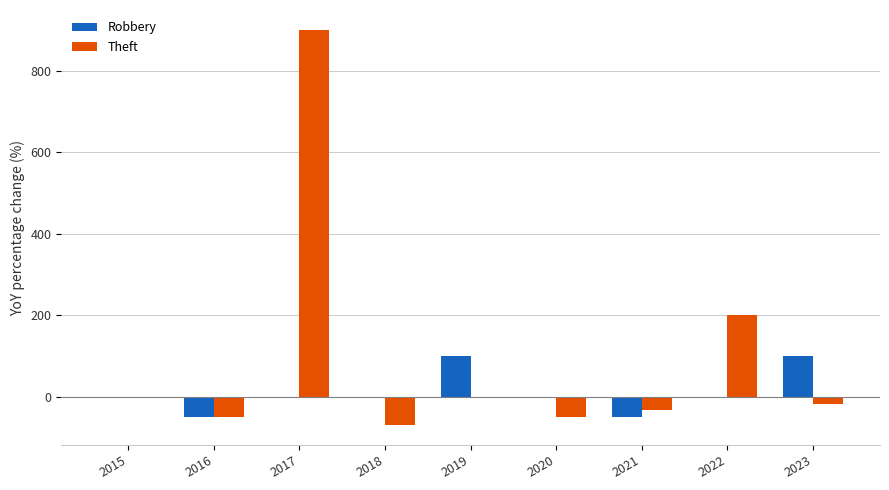

Is the value of Robbery at 2020 greater than the value of Theft at 2022?

No